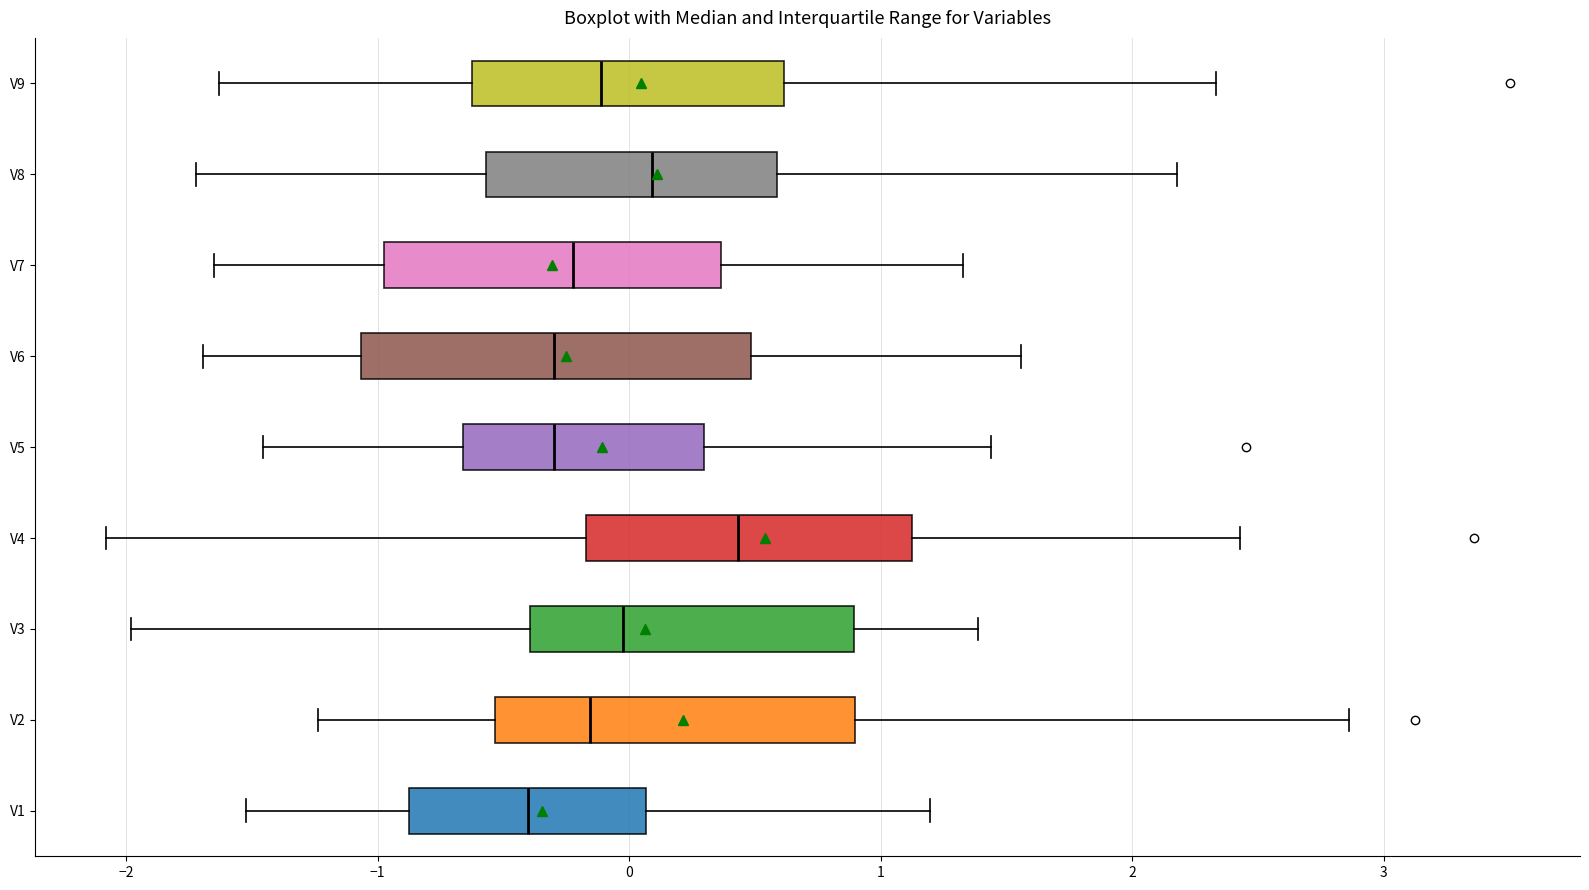

Which box has the furthest to the left median line?

V1